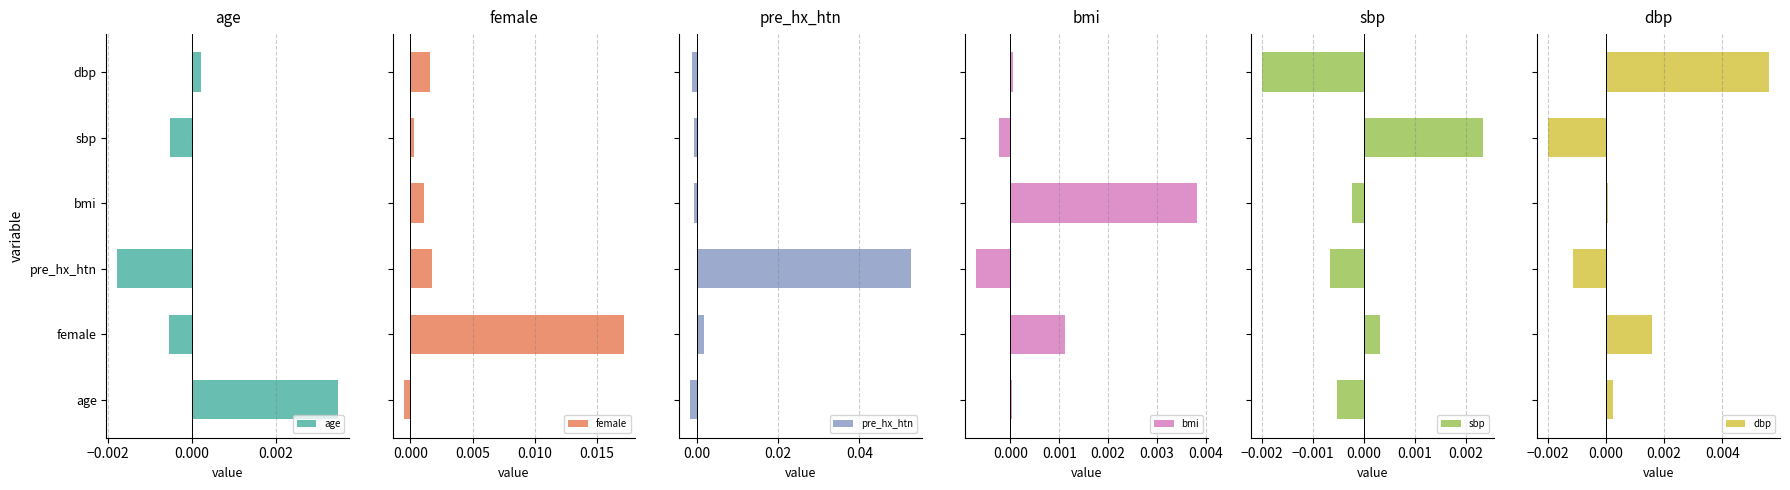

Which category has the lowest value in the age series?

pre_hx_htn